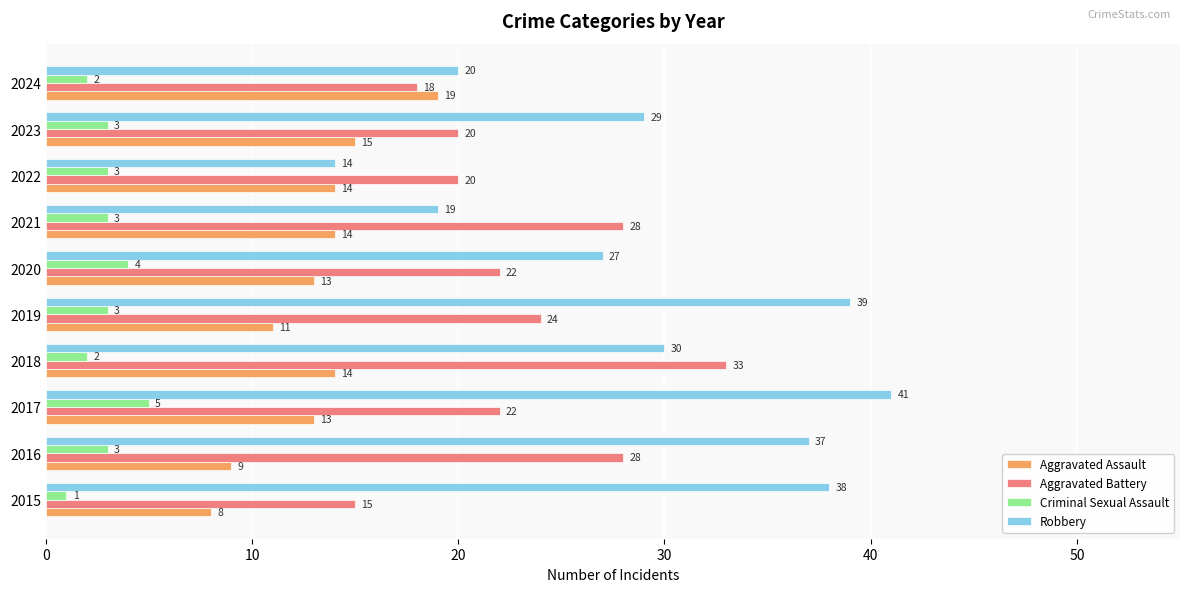

What is the minimum value for Robbery?

14